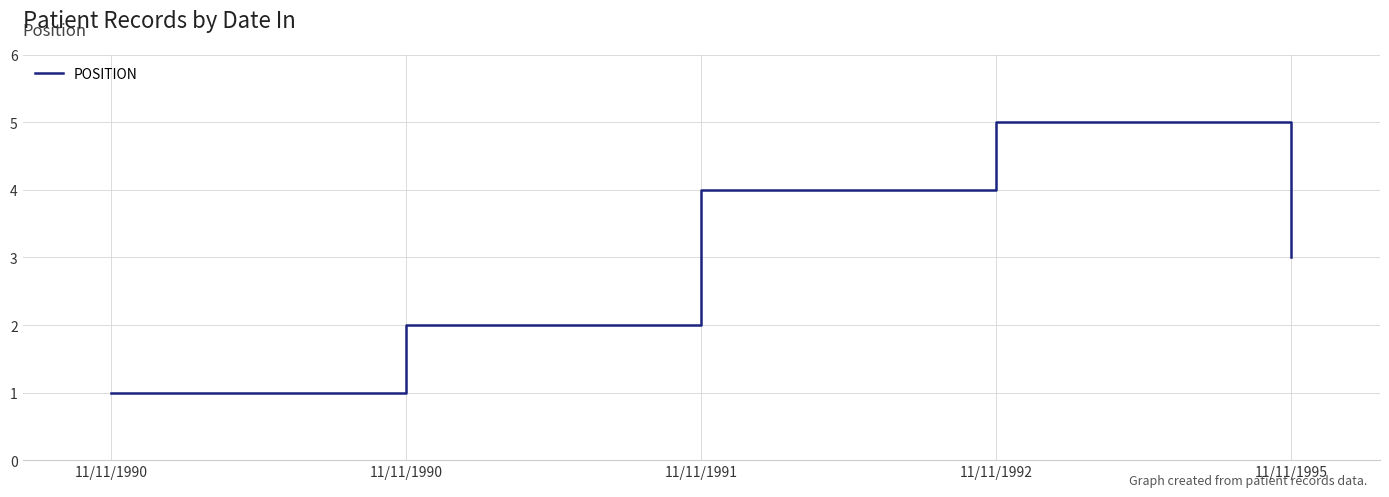

What is the sum of the values at 11/11/1990 and 11/11/1990?

3